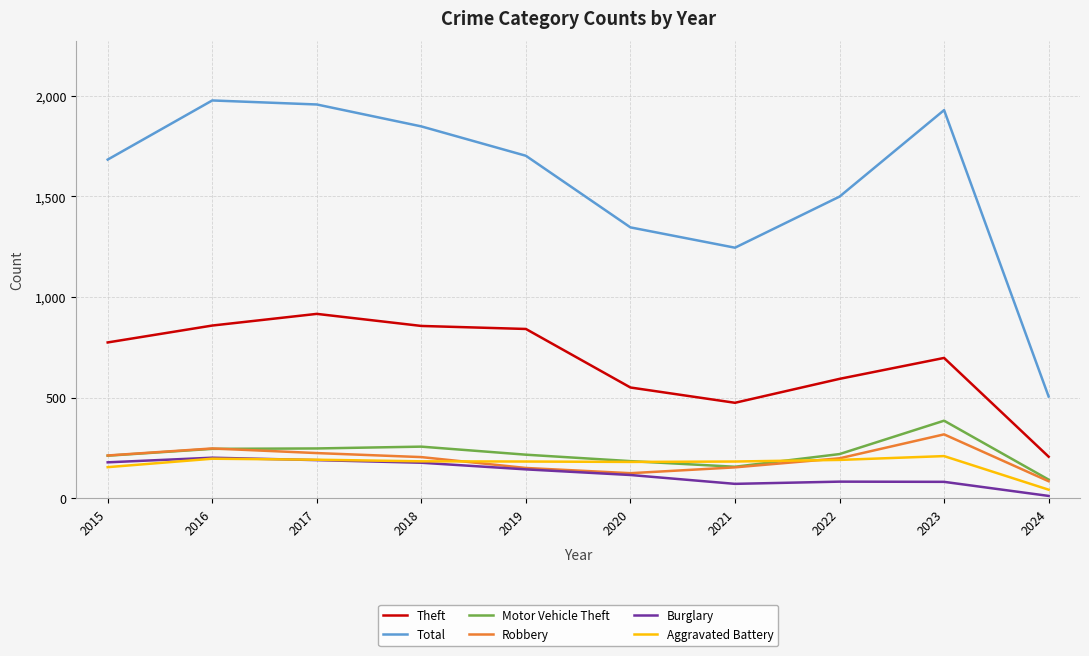

Between 2020 and 2023, which series saw the biggest shift?

Total